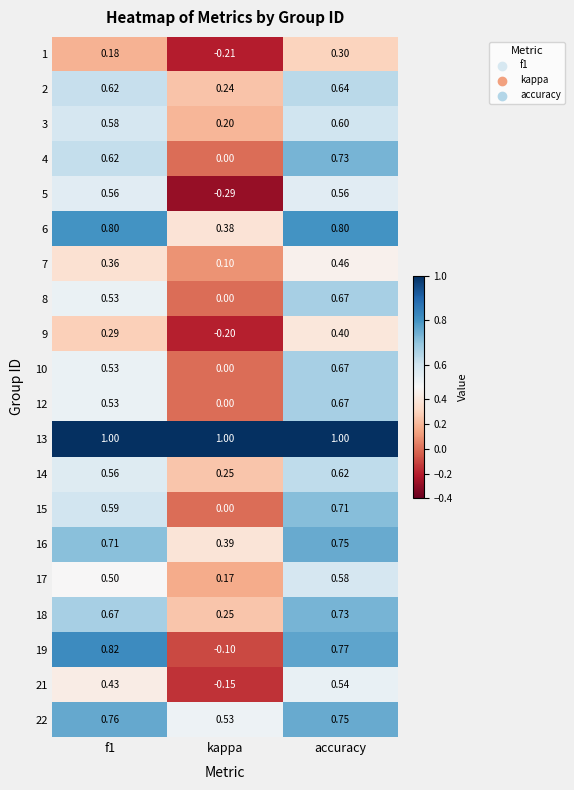

Where is 19 nearest to the value 0?

kappa